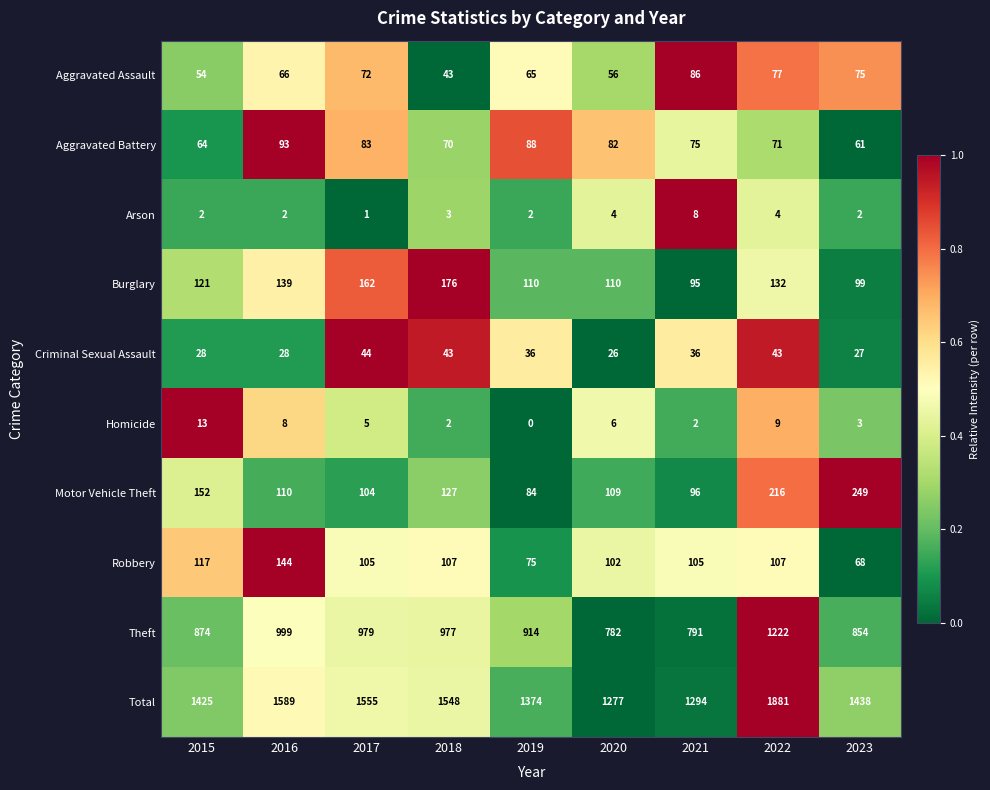

Which series changed the most between 2021 and 2022?

Total